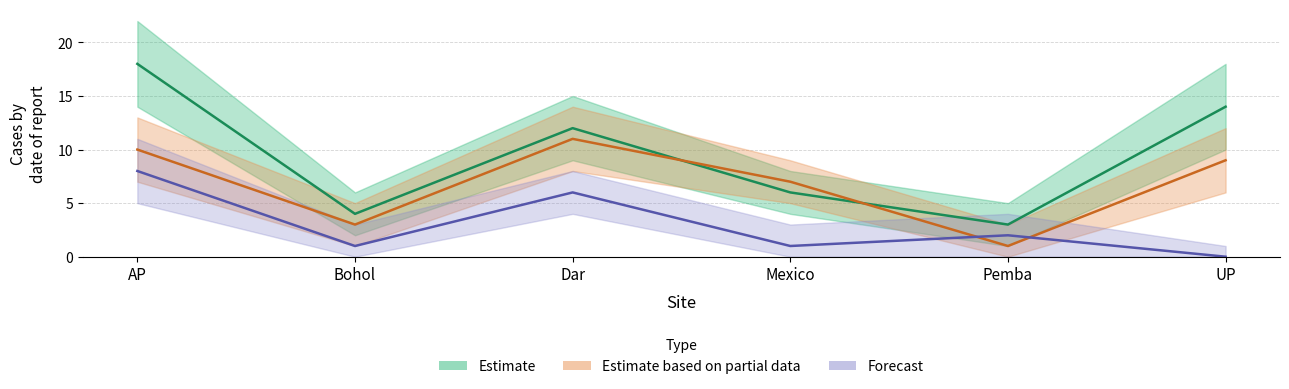

What is the sum of the Estimate (Male) values at Pemba and Dar?

15